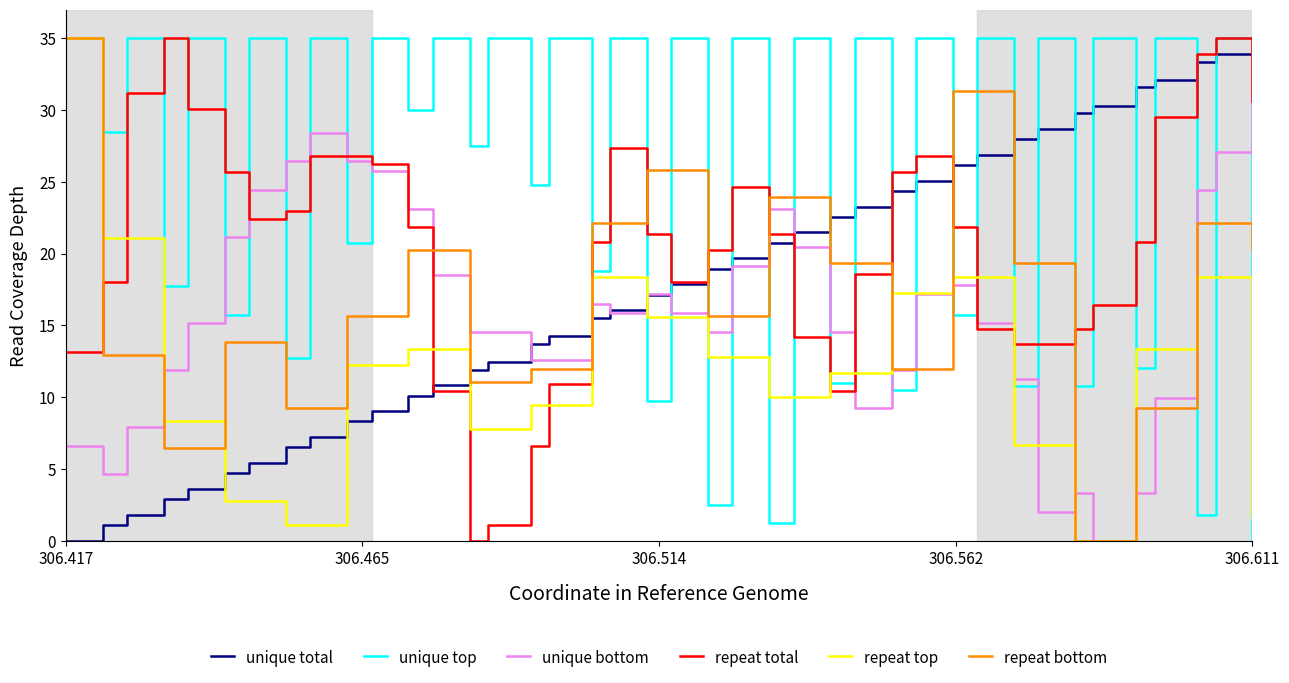

Which series has the largest total across all categories?

unique top